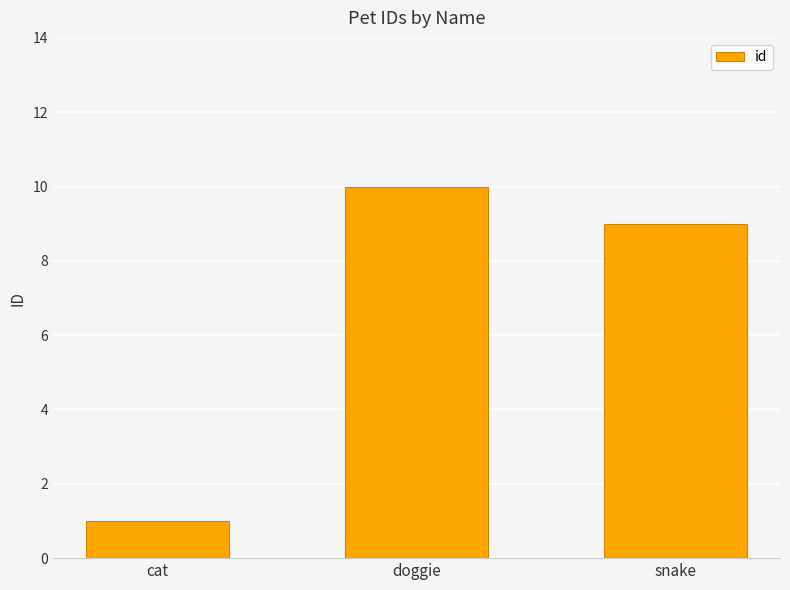

Which has a higher value, cat or doggie?

doggie